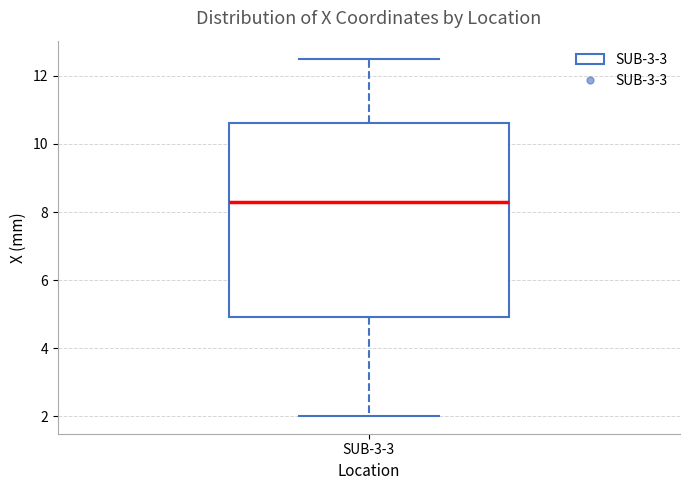

Transcribe this box plot: give where the median line is, the range the box spans, and where the two whiskers end, as read against the y-axis. The values are not printed on the chart, so give them approximately, as read against the axis.

median 8.2, box 5.0 to 10.6, whiskers 2.0 to 12.6